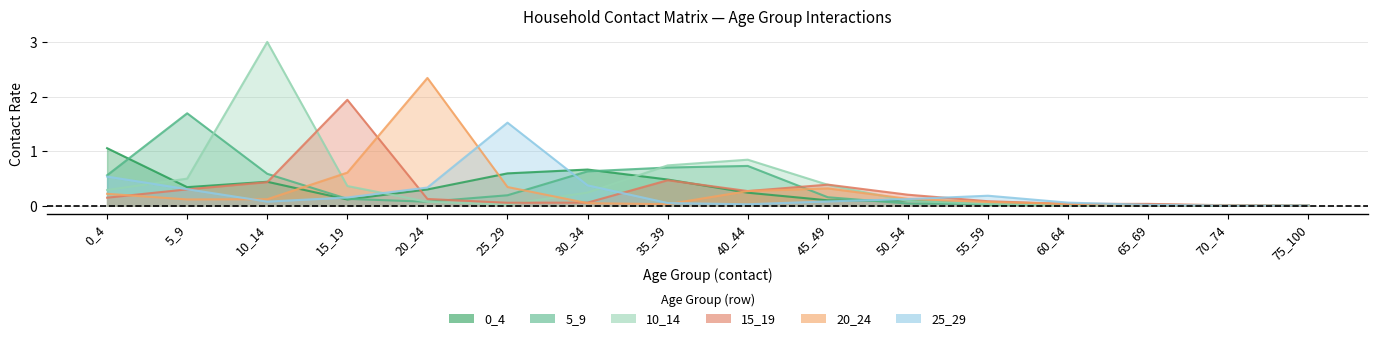

At how many categories does at least one series exceed 0?

16